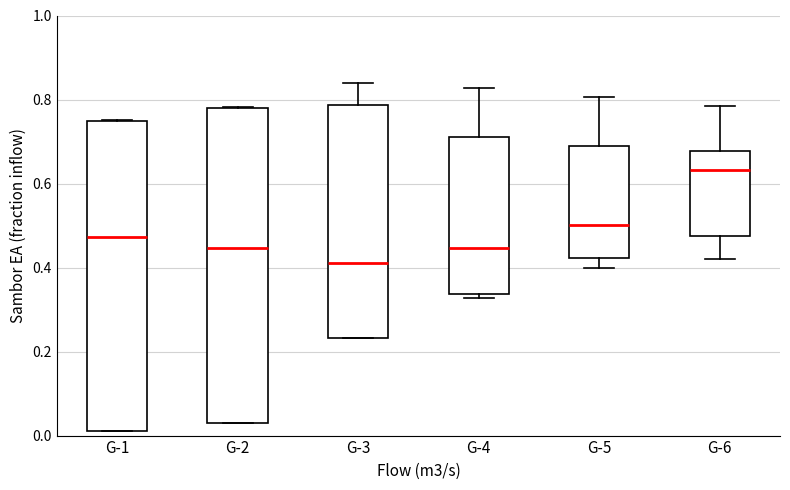

Reading left to right, transcribe this box plot: for each box, give where its median line is, the range the box spans, and where its two whiskers end, as read against the y-axis. The values are not printed on the chart, so give them approximately, as read against the axis.

G-1: median 0.48, box 0.02 to 0.74, whiskers 0.02 to 0.76
G-2: median 0.44, box 0.04 to 0.78, whiskers 0.04 to 0.78
G-3: median 0.42, box 0.24 to 0.78, whiskers 0.24 to 0.84
G-4: median 0.44, box 0.34 to 0.72, whiskers 0.32 to 0.82
G-5: median 0.50, box 0.42 to 0.68, whiskers 0.40 to 0.80
G-6: median 0.64, box 0.48 to 0.68, whiskers 0.42 to 0.78